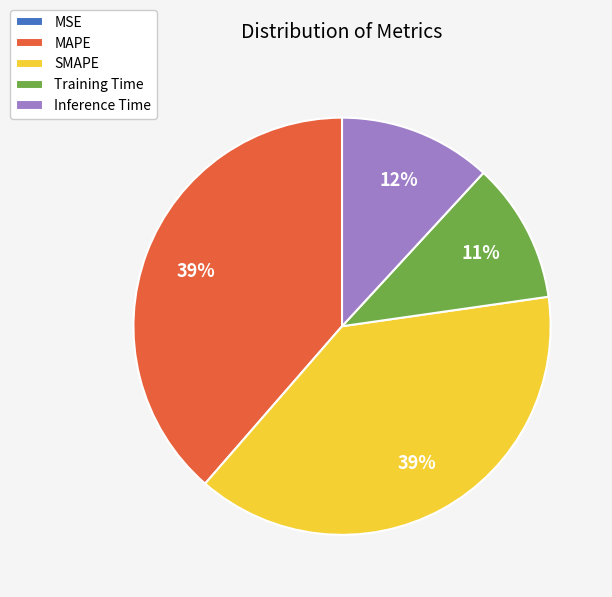

Do Inference Time and SMAPE together represent more than half of the pie?

Yes